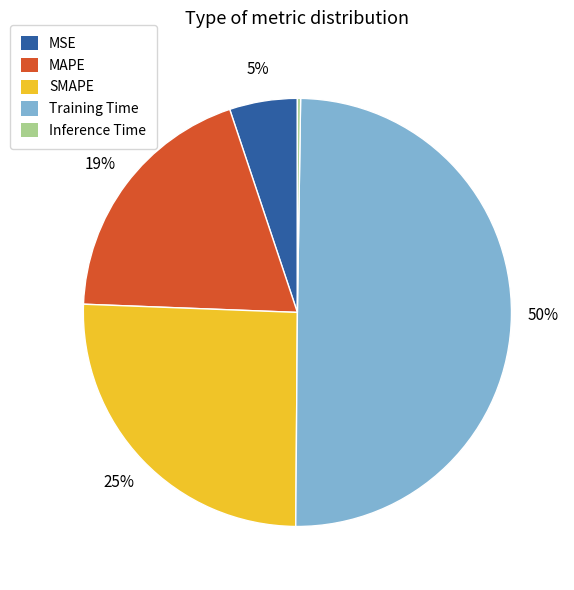

Is it true that SMAPE is 31% of the pie?

False